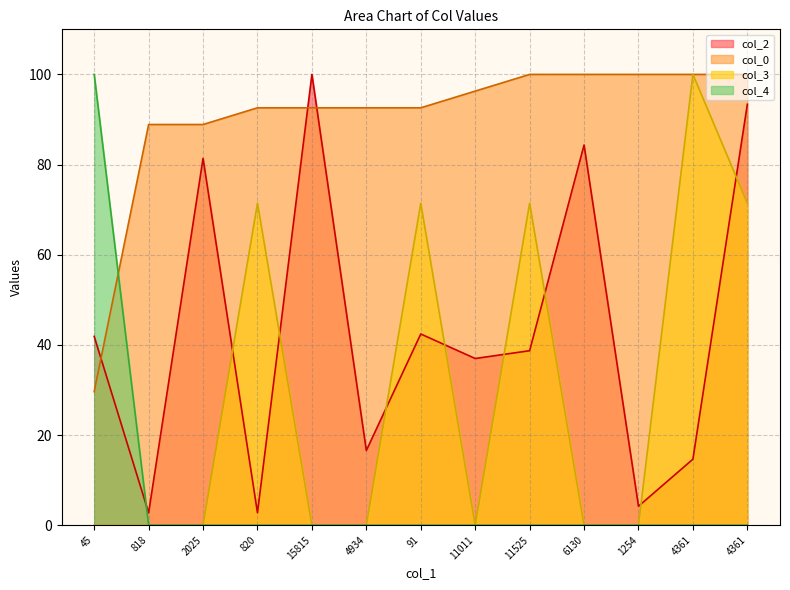

How many lines are shown in the chart?

4